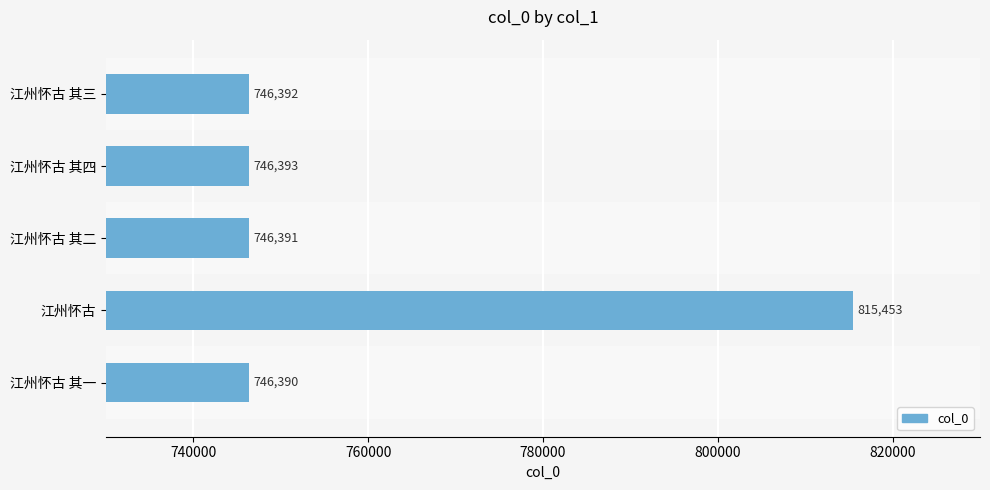

Reading top to bottom, extract all data points from this chart.

746392	746393	746391	815453	746390